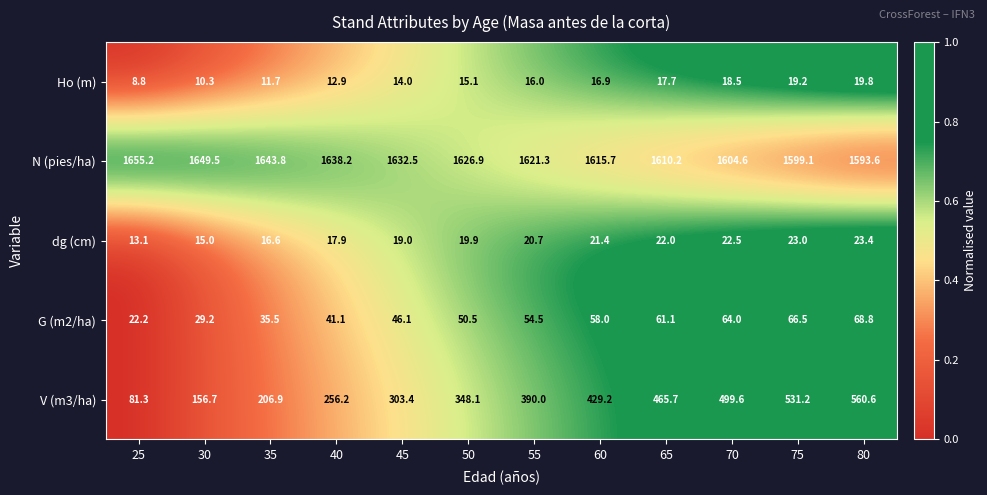

At which category is the sum across all series the highest?

80